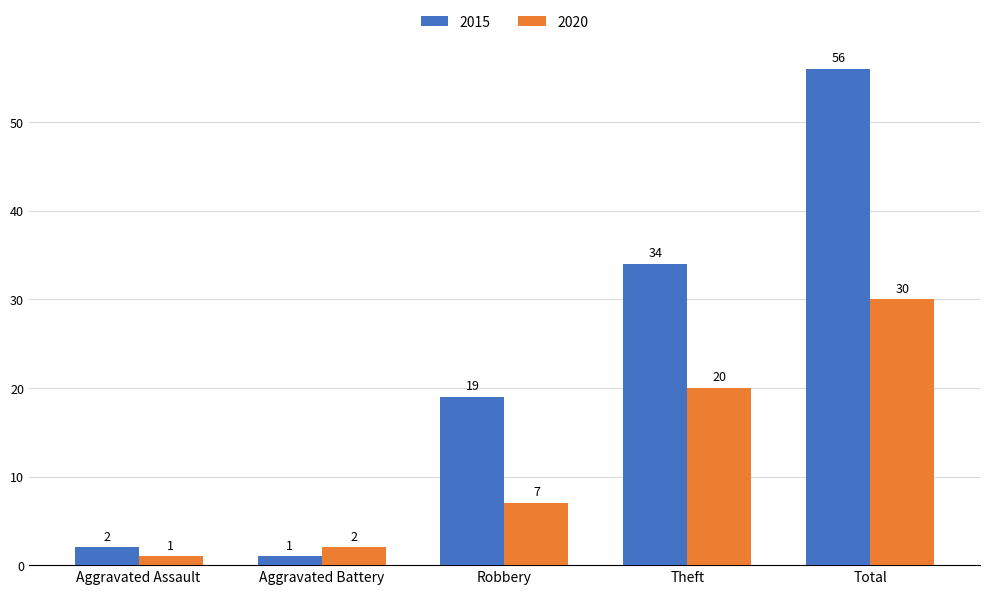

The 2020 series shows 7 at Robbery. True or false?

True